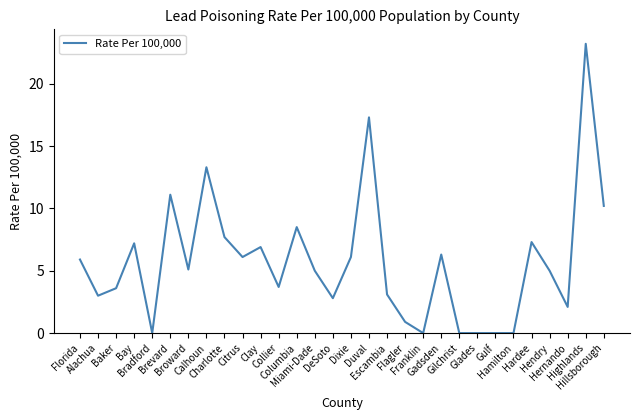

Is it true that the value at Florida is 5.9?

True